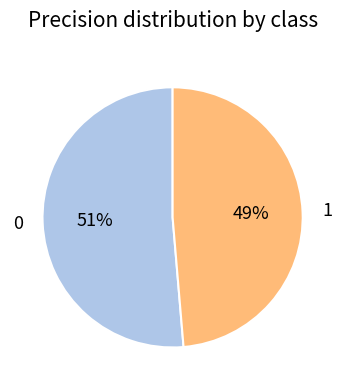

Does 0 represent more than half of the total?

Yes